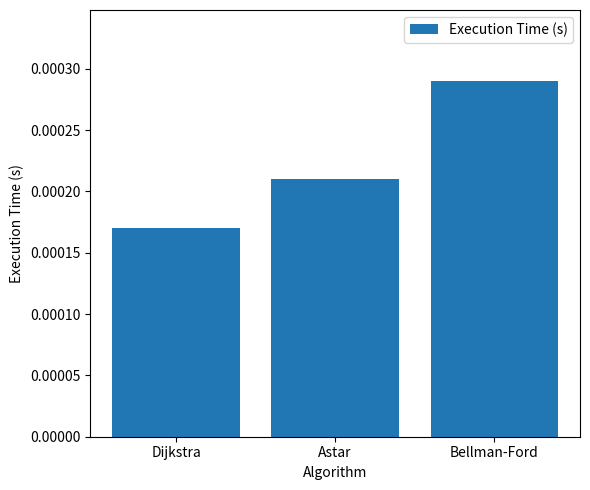

List the labels in order of value, smallest first.

Dijkstra, Astar, Bellman-Ford